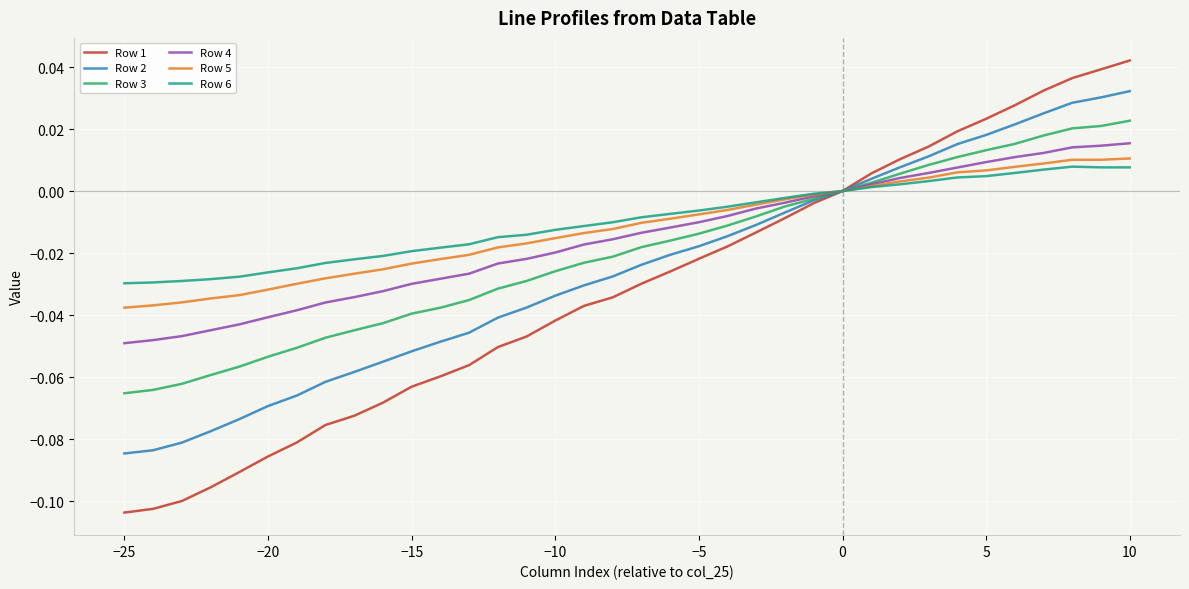

Which series has the largest range (max minus min)?

Row 1